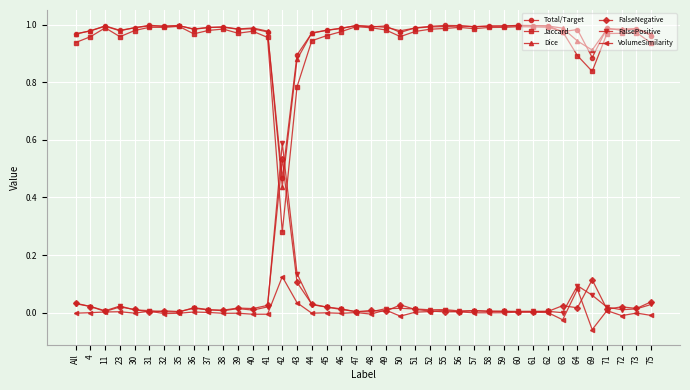

What are all the series names shown in the legend?

Total/Target, Jaccard, Dice, FalseNegative, FalsePositive, VolumeSimilarity